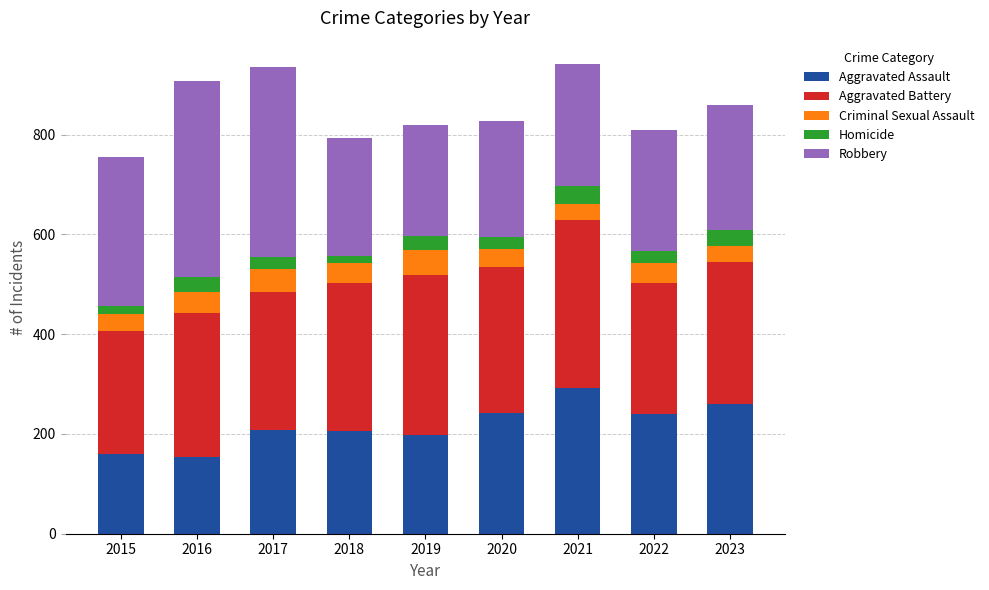

How many data points does each series have?

9